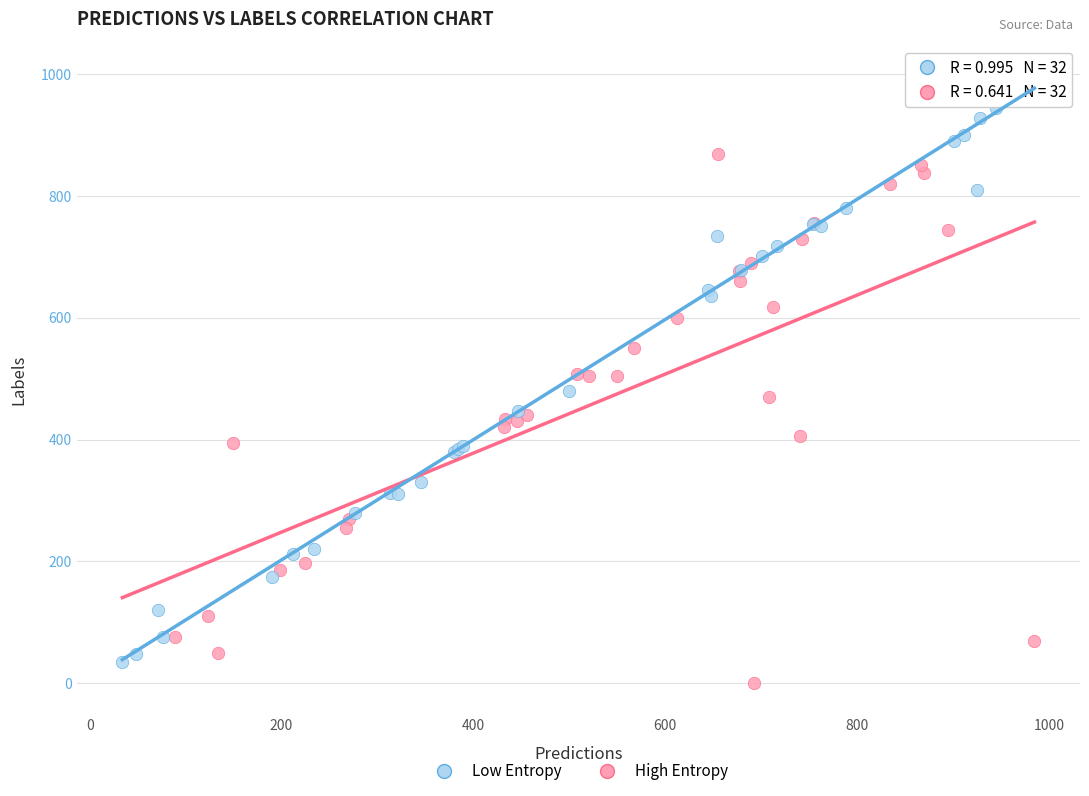

Which series reaches the maximum Y coordinate?

Low Entropy